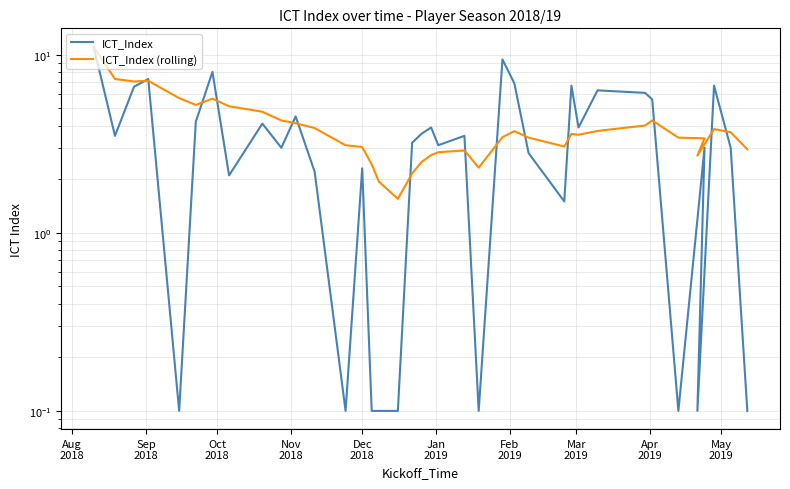

What is the sum of all ICT_Index values?

139.0